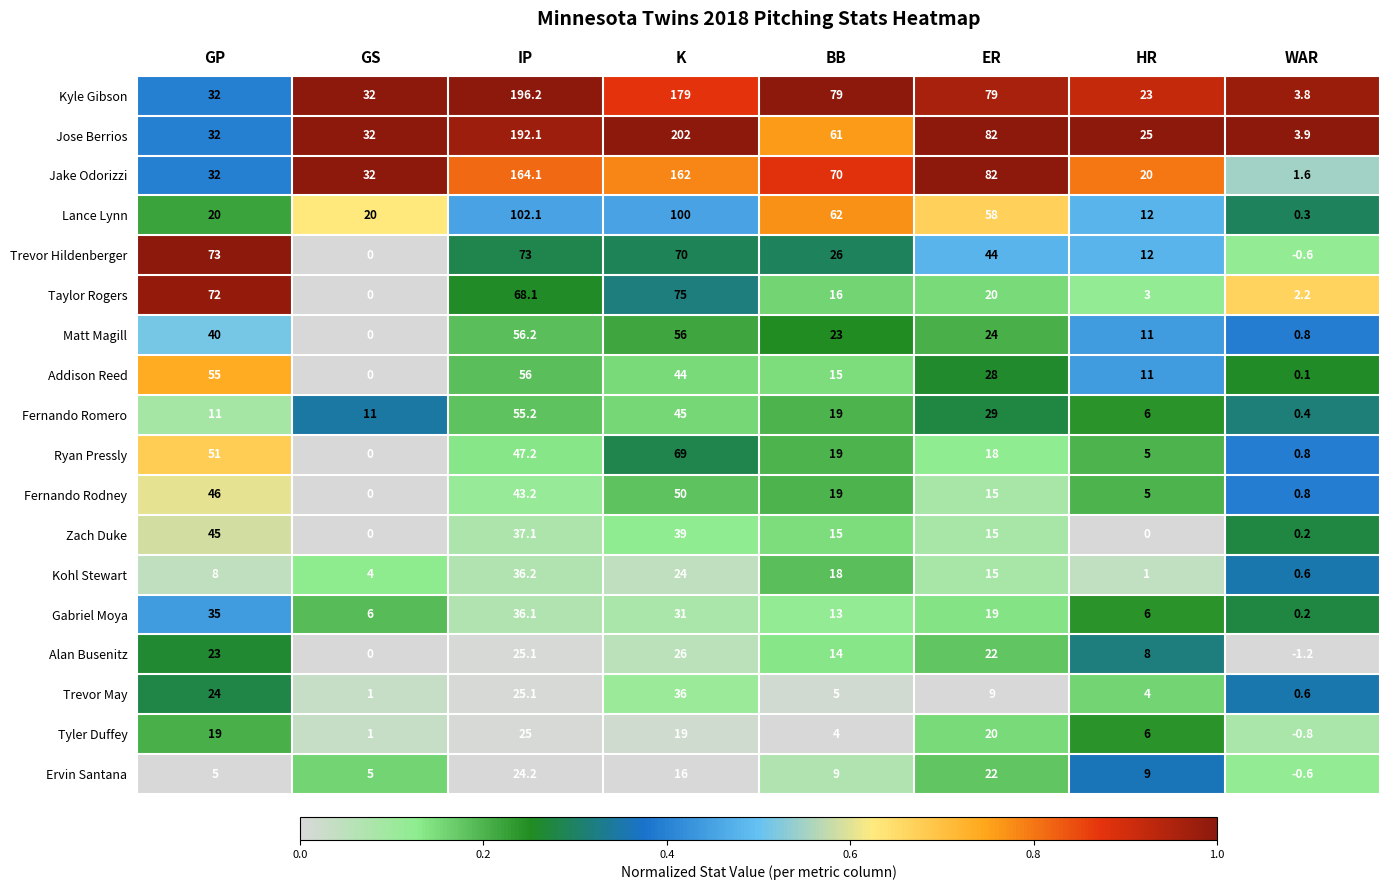

True or false: Trevor Hildenberger has a value of 44.0 at ER.

True